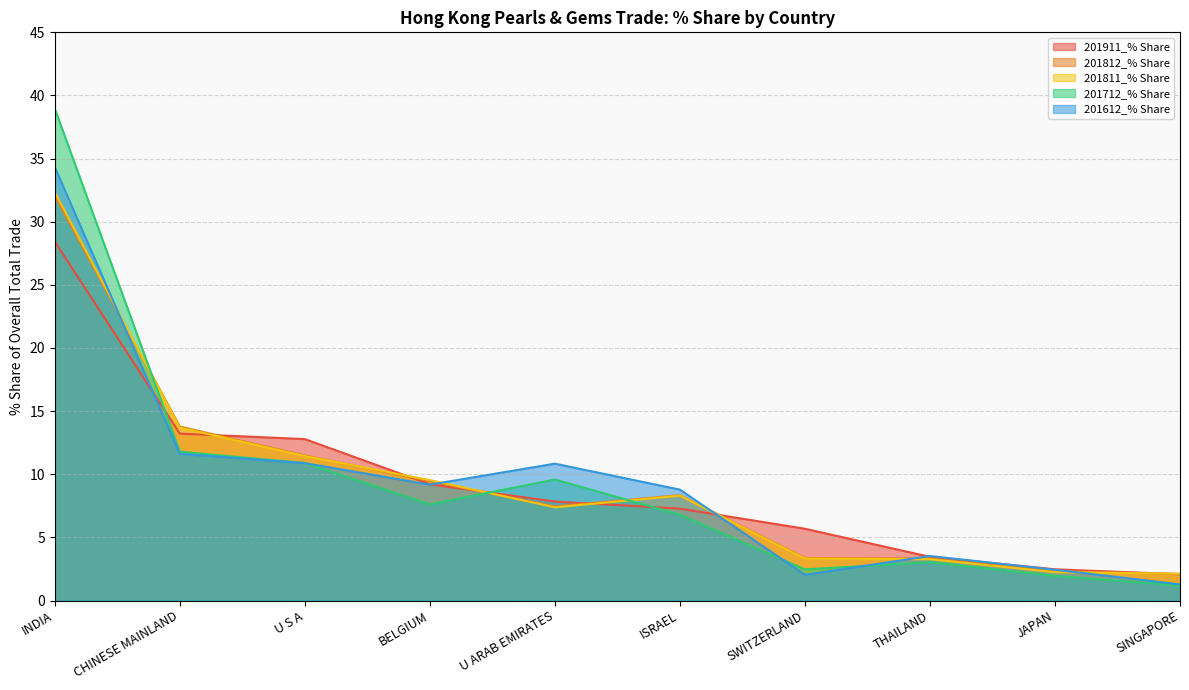

Reading right to left, extract all data points from this chart.

201911_% Share: 2.1	2.5	3.5	5.7	7.3	7.8	9.2	12.8	13.2	28.4
201812_% Share: 2.1	2.3	3.3	3.4	8.3	7.5	9.4	11.5	13.8	32.1
201811_% Share: 2.1	2.2	3.3	3.3	8.3	7.4	9.5	11.4	13.7	32.3
201712_% Share: 1.2	2.0	3.0	2.5	6.8	9.6	7.6	10.9	11.8	39.0
201612_% Share: 1.3	2.4	3.5	2.0	8.8	10.8	9.2	10.9	11.6	34.3